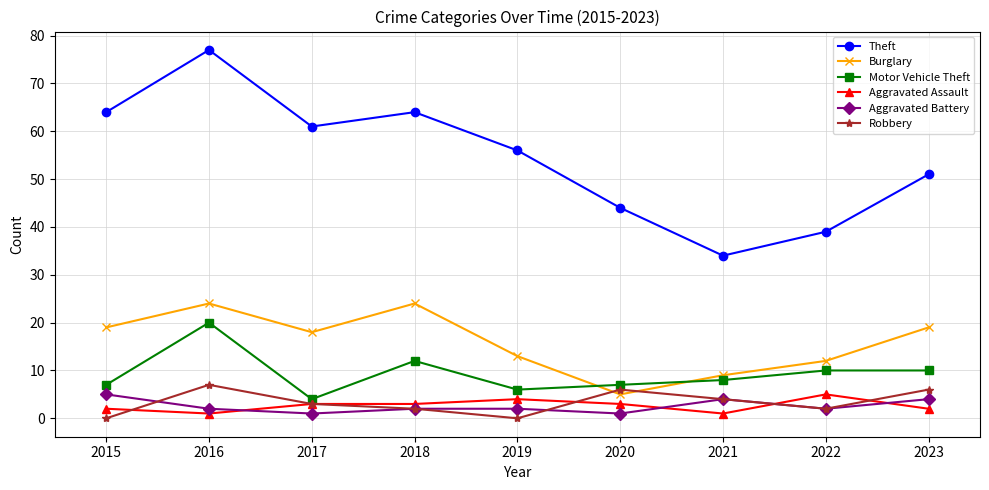

What is the value of the Aggravated Assault point at the 4th from the left?

3